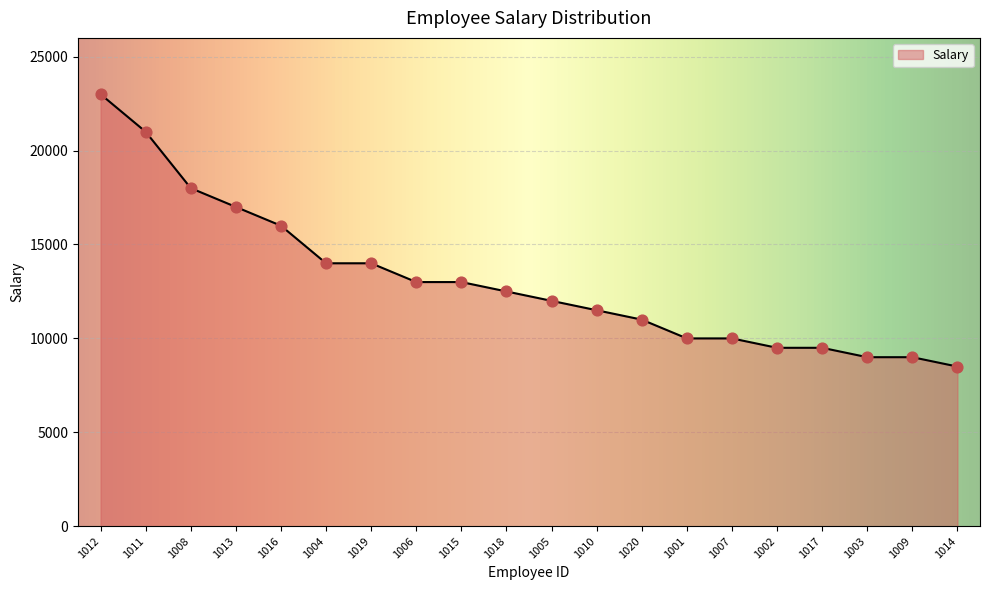

What is the ratio of the value at 1013 to the value at 1012?

0.7